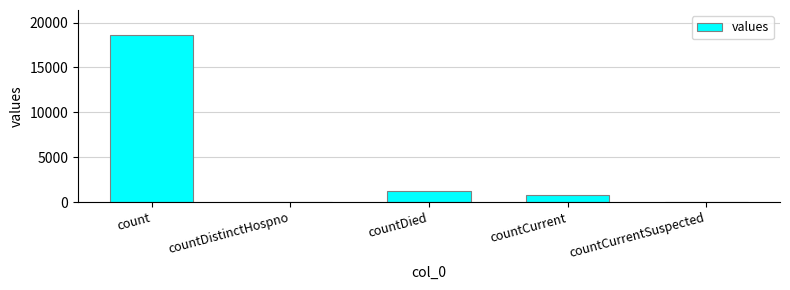

At which label is the value closest to 9307?

countDied